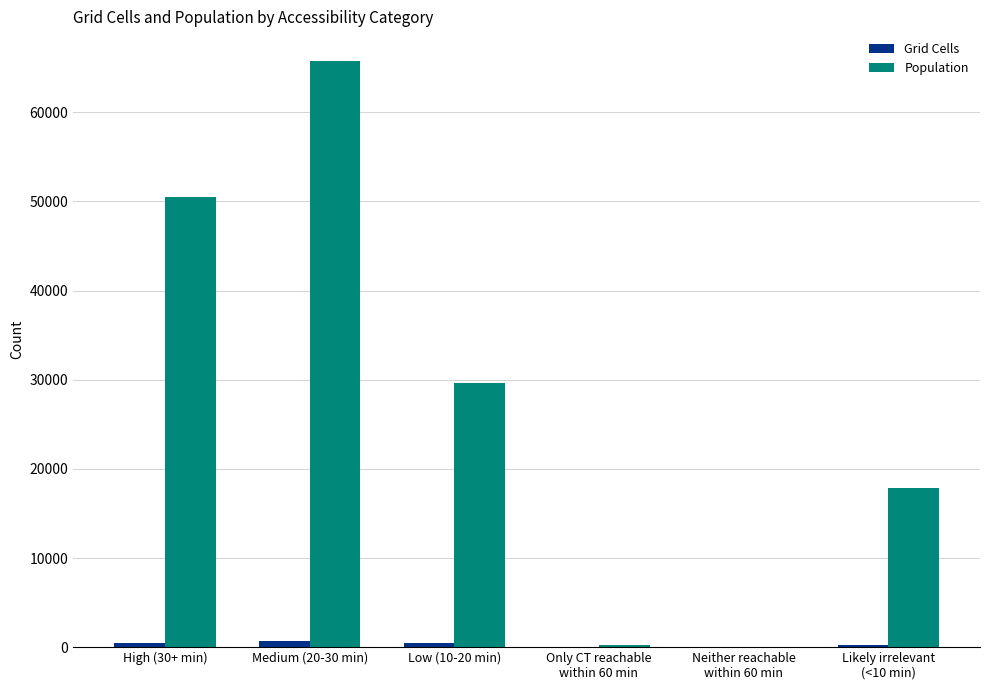

At which category is the sum across all series the highest?

Medium (20-30 min)